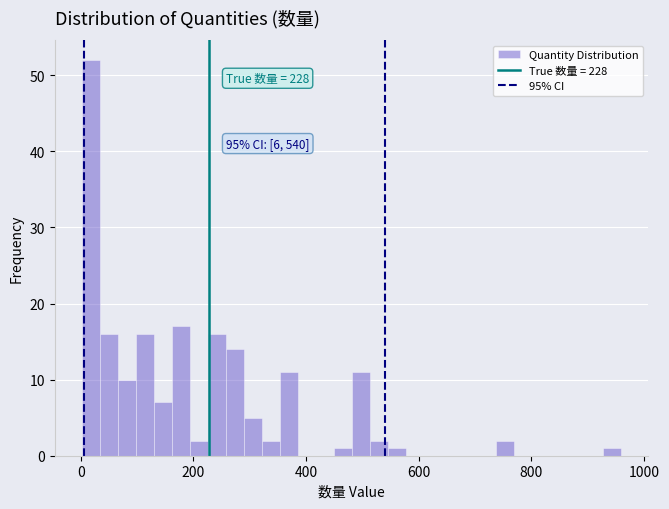

Around what value on the x-axis is the tallest bar? Give the approximate position of its centre, as read against the axis.

20